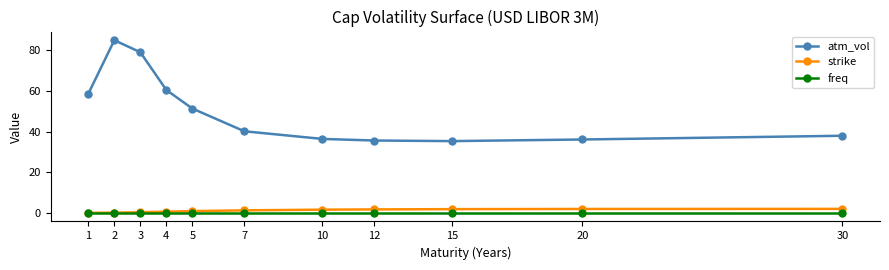

How many data points does each series have?

11